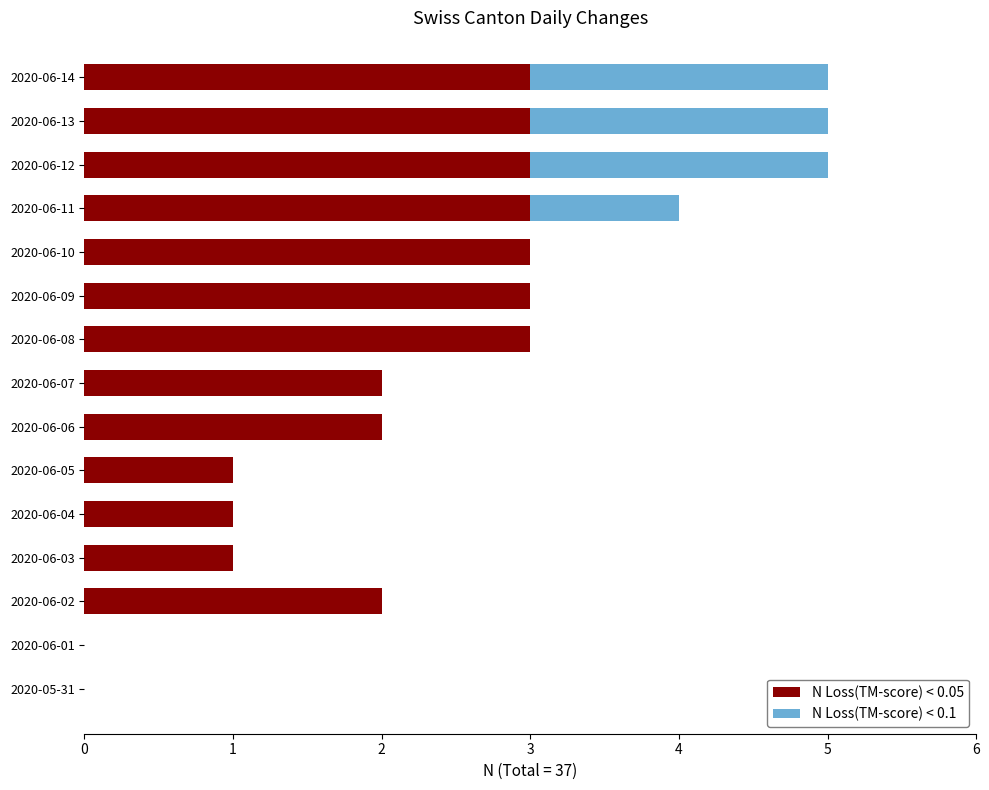

What is the total value across all series at 2020-06-11?

4